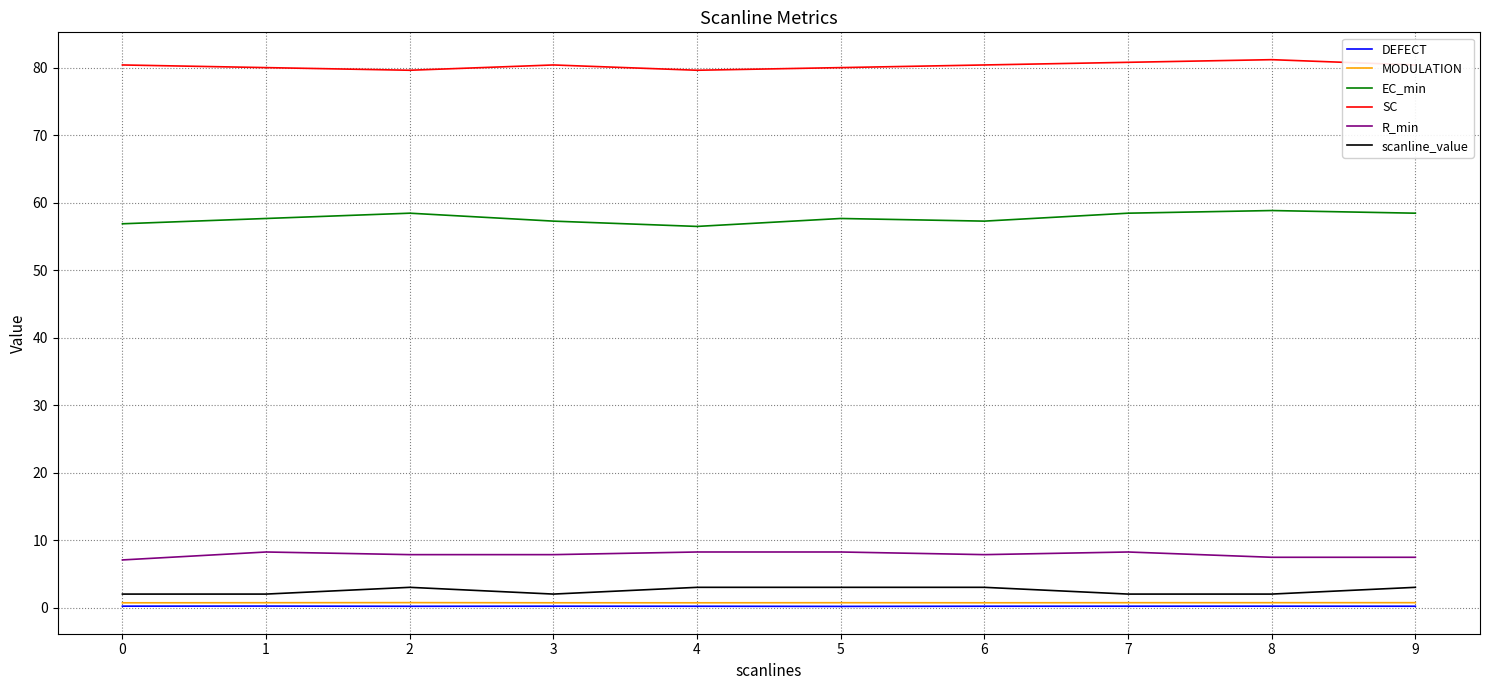

The SC series shows 81.2 at 8. True or false?

True